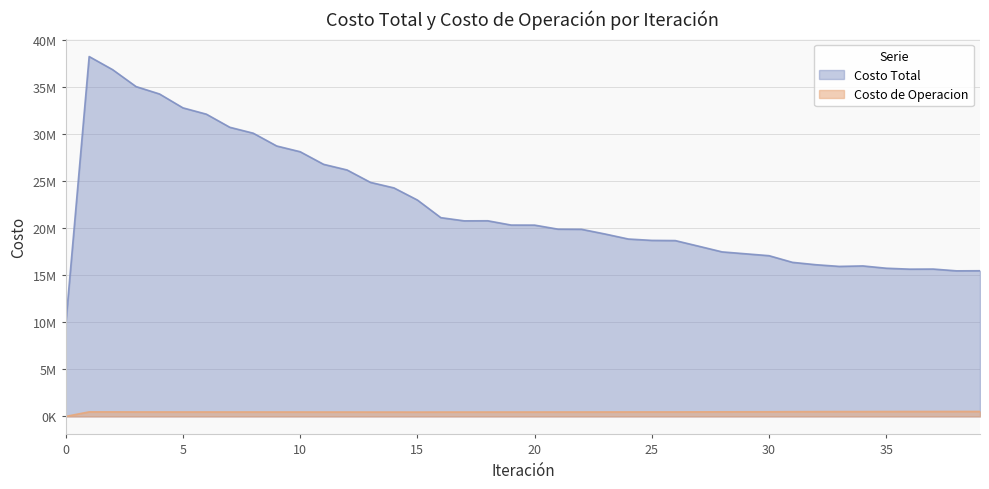

True or false: Costo de Operacion has a value of 514335.5 at 33.

True